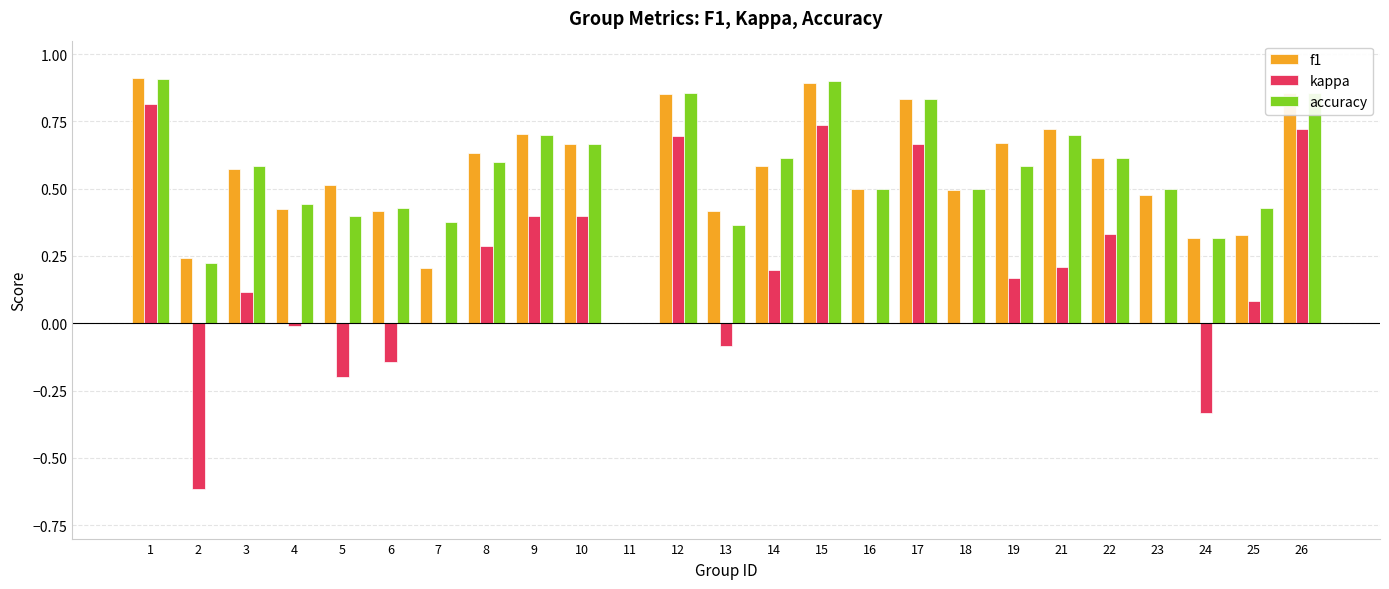

What is the sum of all f1 values?

13.8